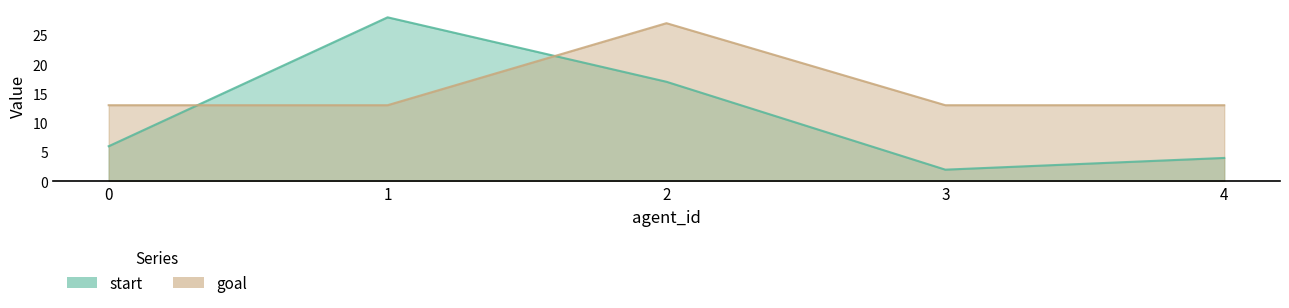

Does the chart display data point markers on the line(s)?

No